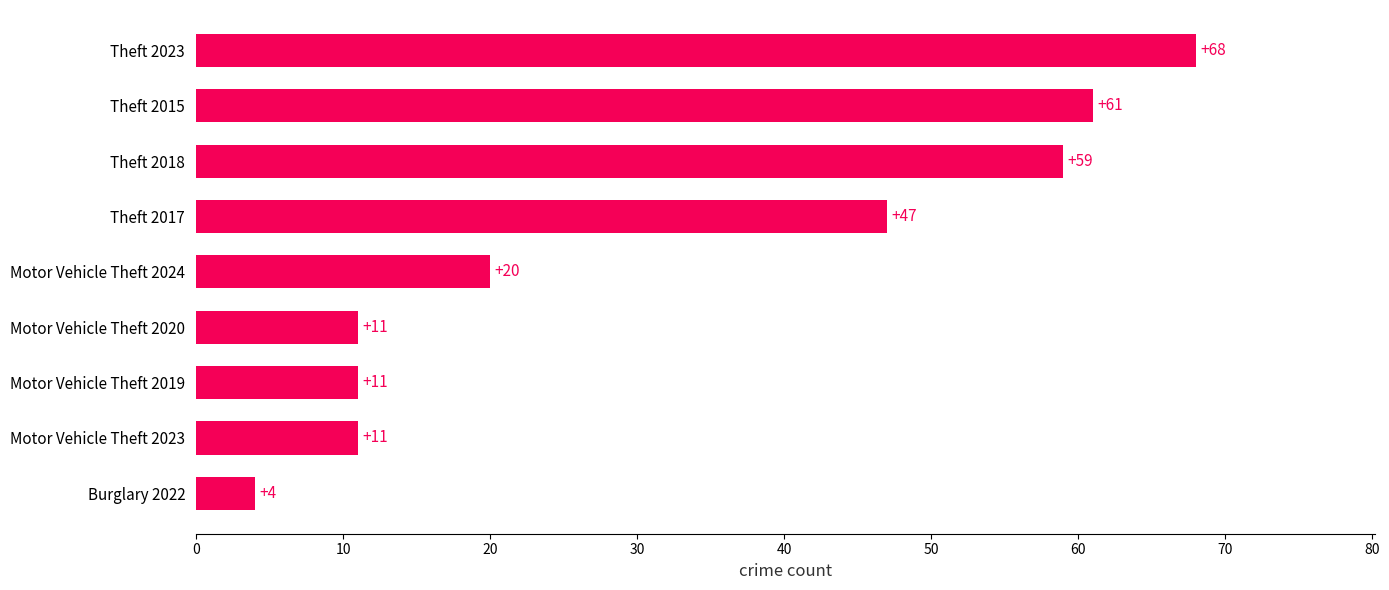

Where is the data nearest to the value 36?

Theft 2017